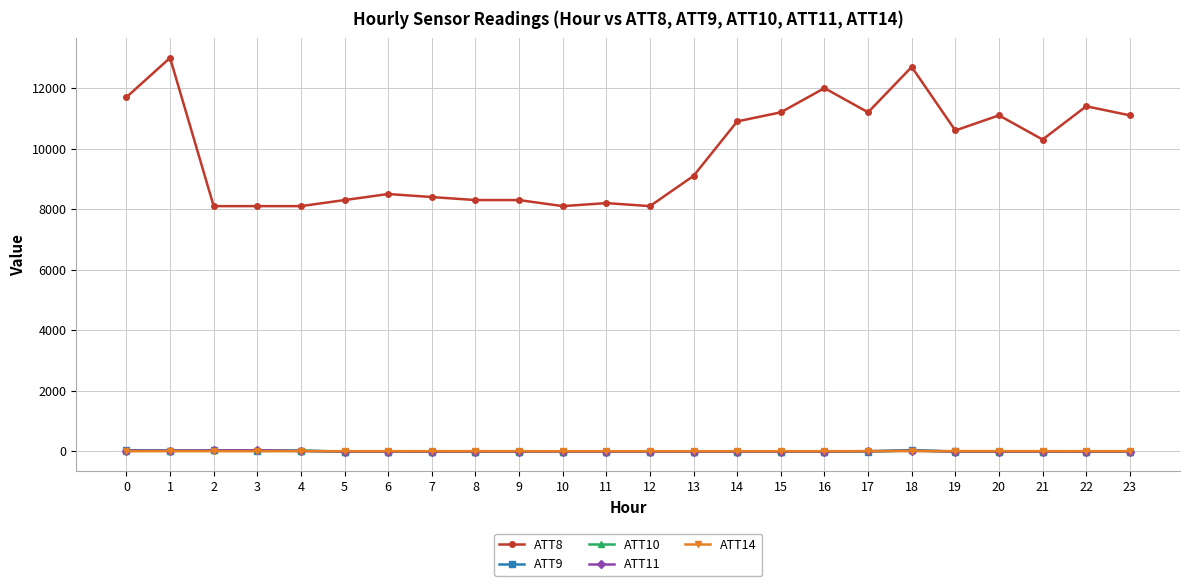

The ATT14 series shows 1.2 at 4. True or false?

True